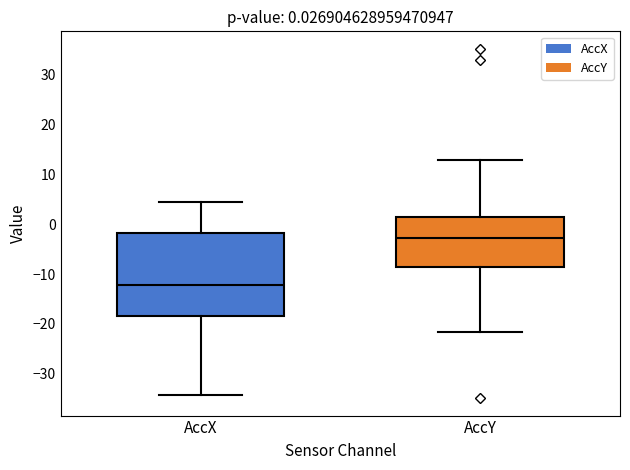

Comparing the boxes themselves (not the whiskers), which one is the tallest?

AccX